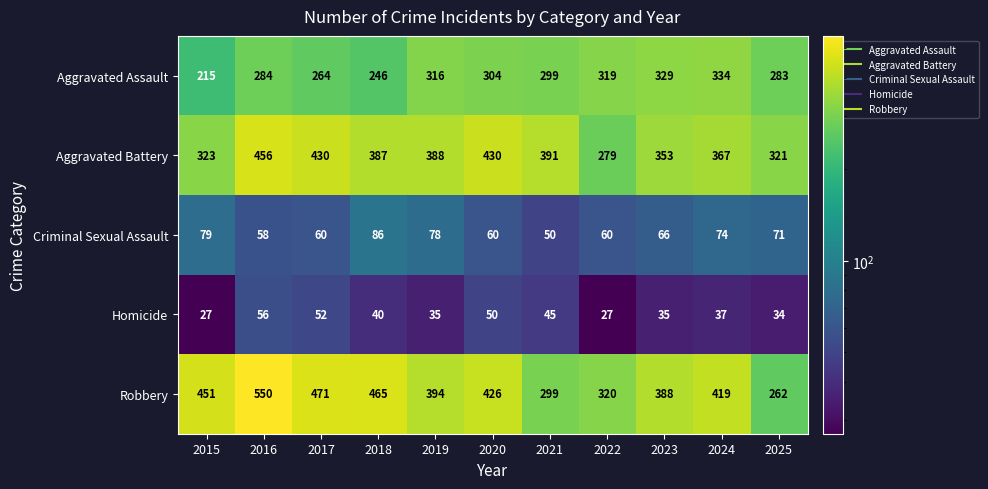

What is the difference between the maximum and minimum values in the Criminal Sexual Assault series?

36